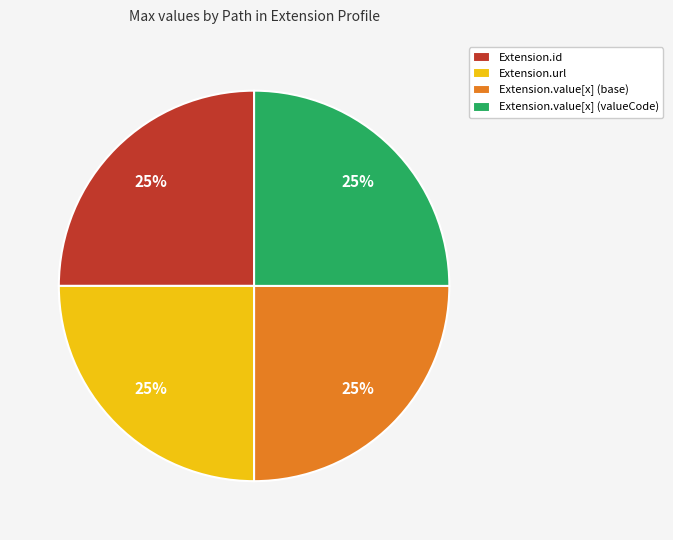

To the nearest percent, what is the average slice percentage?

25%